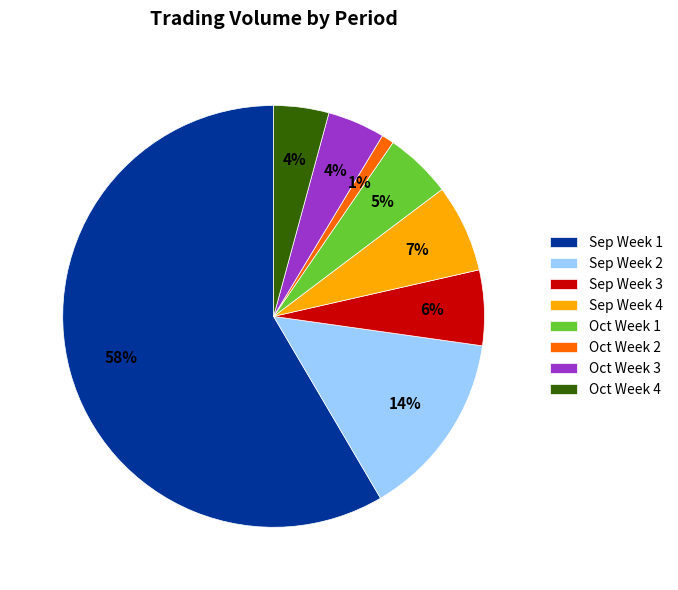

Combined, do Sep Week 3 and Sep Week 2 account for over 50%?

No